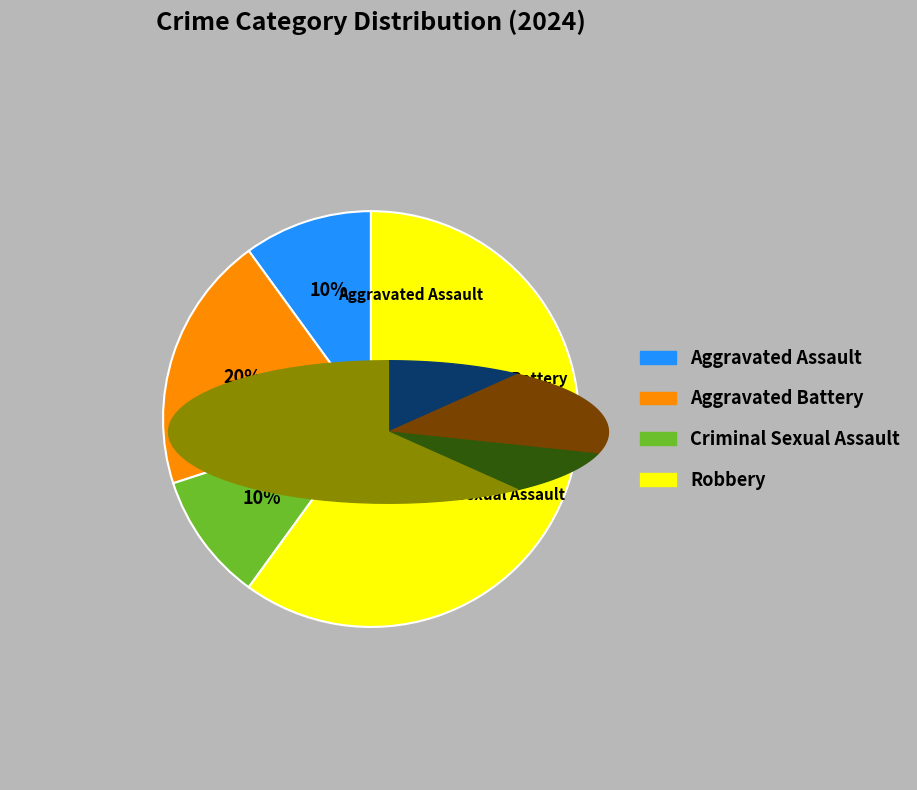

What is the largest slice in the pie chart?

Robbery